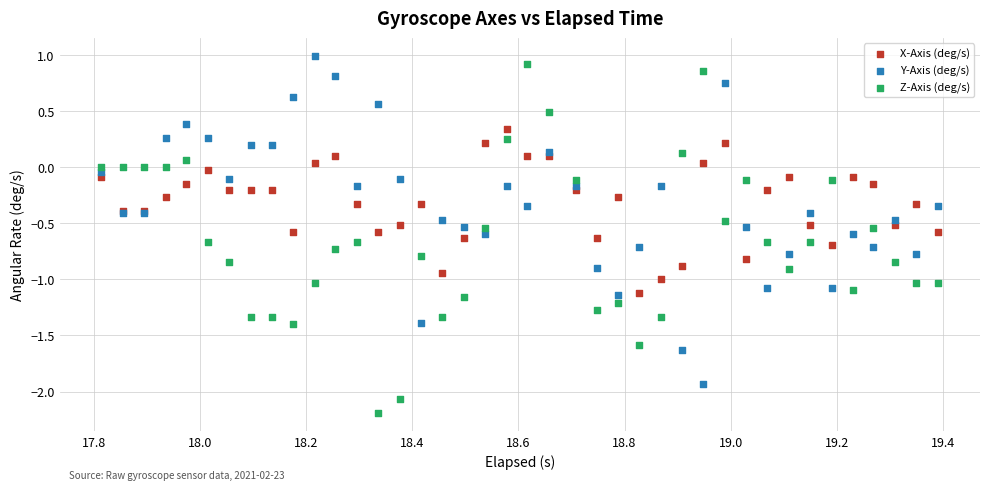

What is the X range (max minus min) for the scatter plot?

1.6